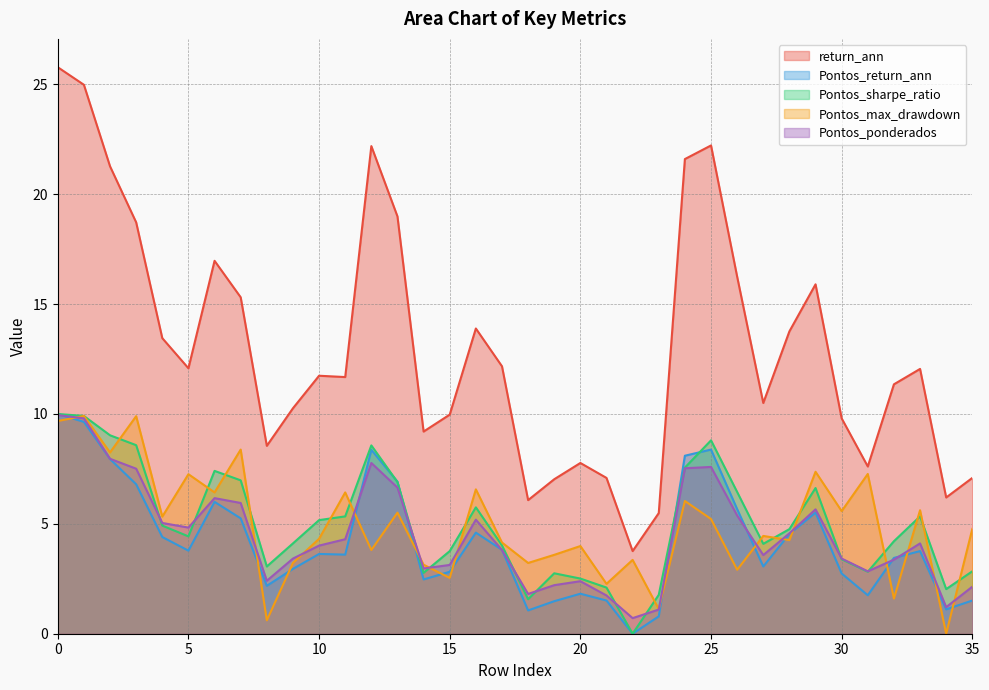

True or false: Pontos_return_ann and return_ann intersect in this chart.

False